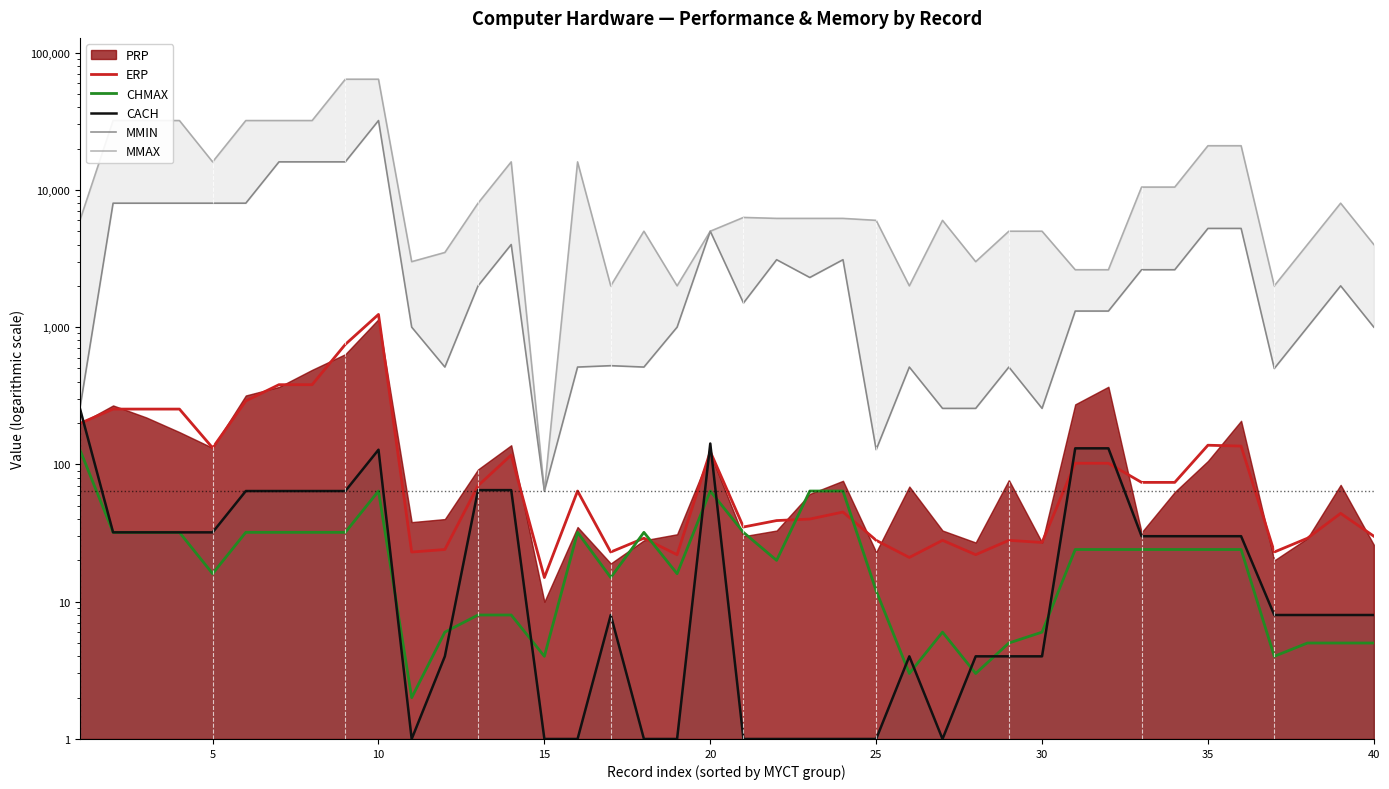

How many lines are shown in the chart?

5